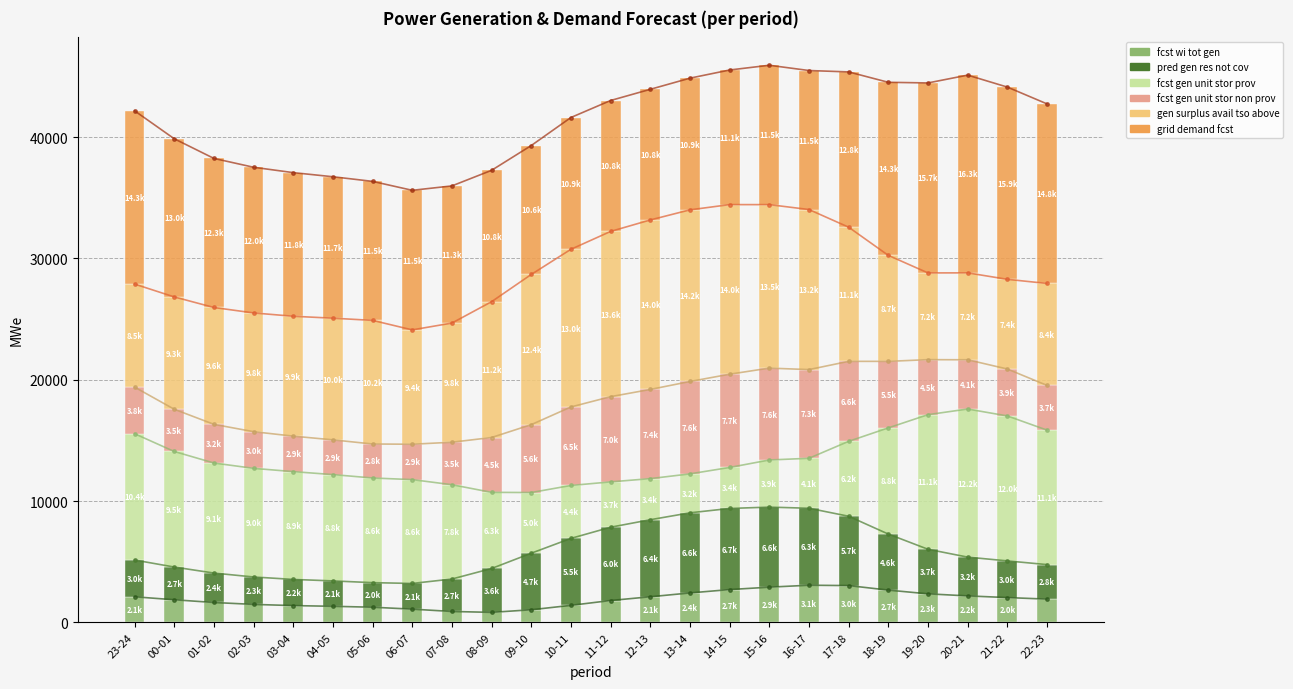

Is it true that gen_surplus_avail_tso_above equals 14476 at 06-07?

False